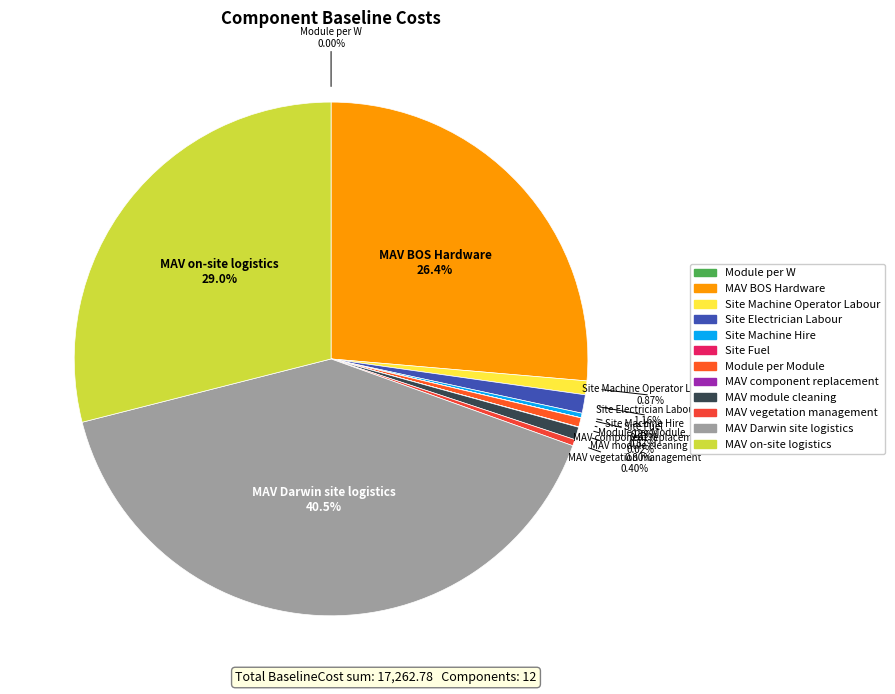

What is the ratio of the value at MAV Darwin site logistics to the value at Site Machine Hire?

140.0